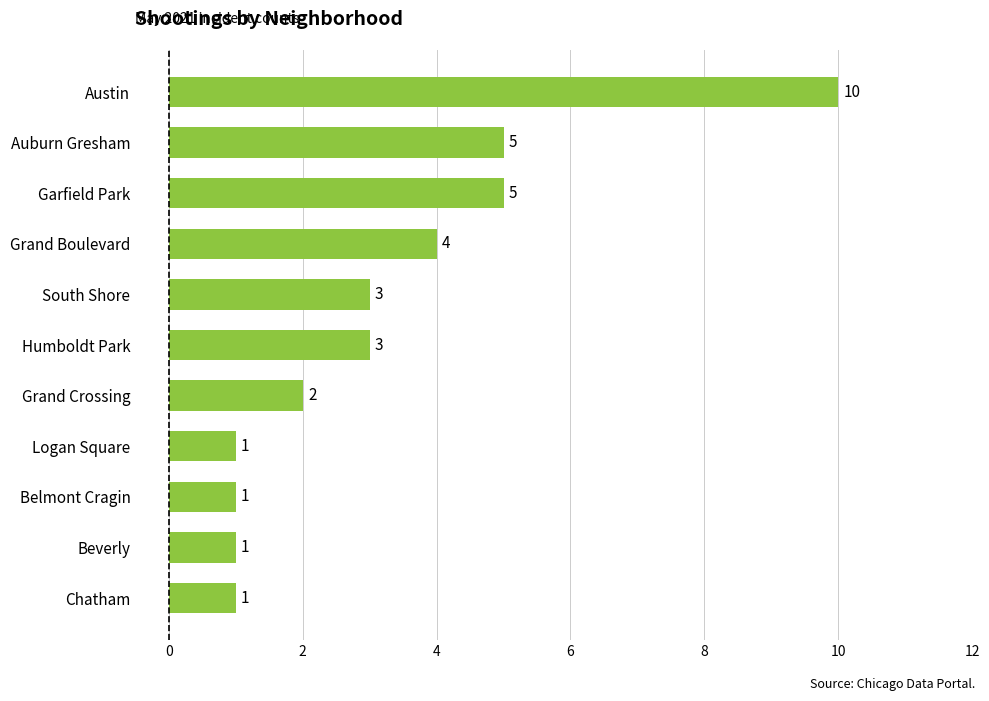

True or false: the data shows 5 at Auburn Gresham.

True